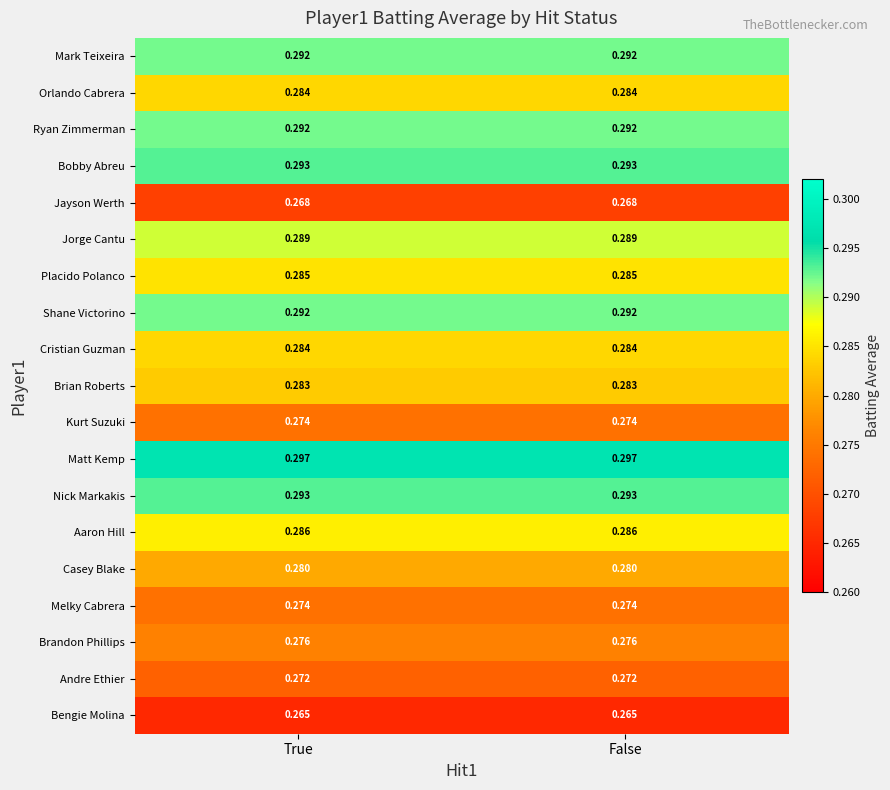

Which series has the largest total across all categories?

Matt Kemp